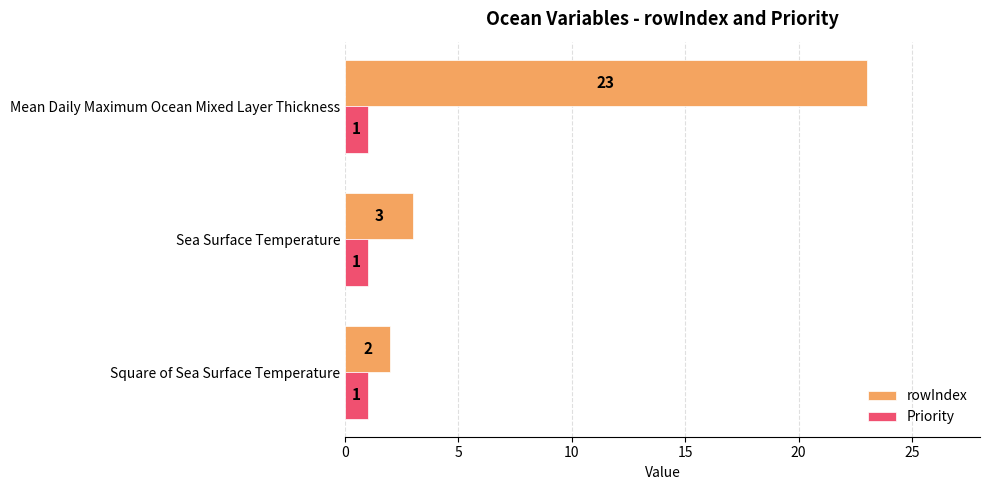

Which series has the largest total across all categories?

rowIndex